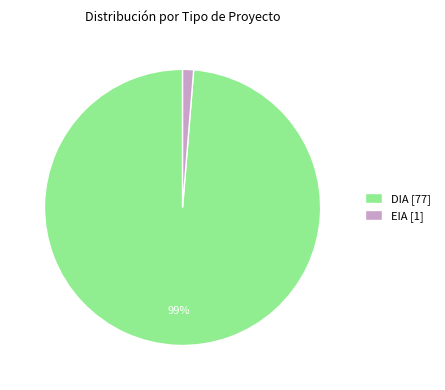

What is the largest slice in the pie chart?

DIA